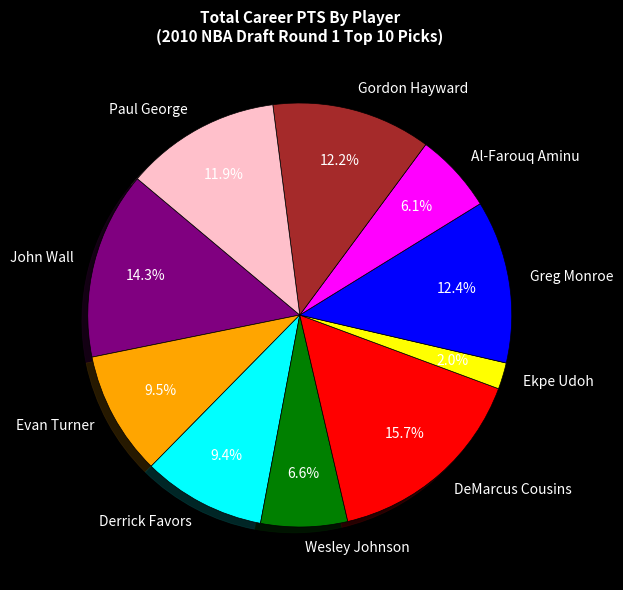

What is the smallest slice in the pie chart?

Ekpe Udoh